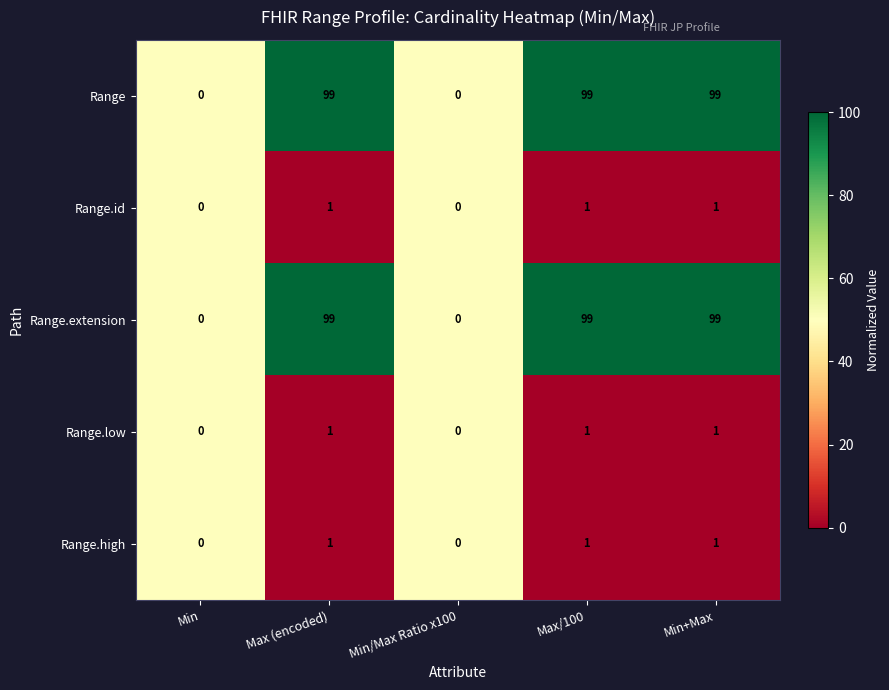

What is the spread (max minus min) of values at Max (encoded)?

98